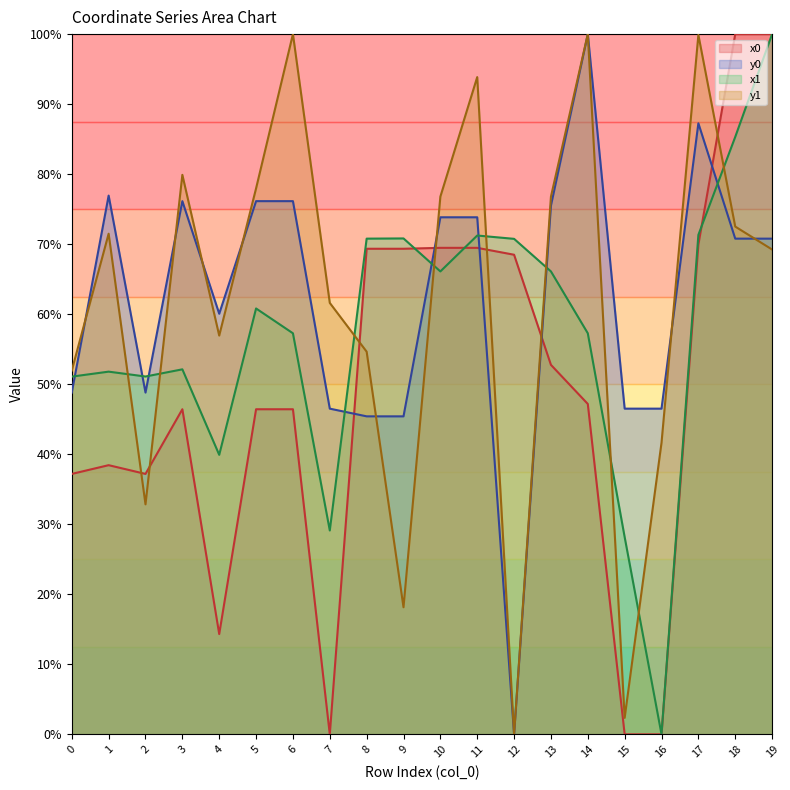

In y1, how many points are higher than both neighbors (excluding endpoints)?

6